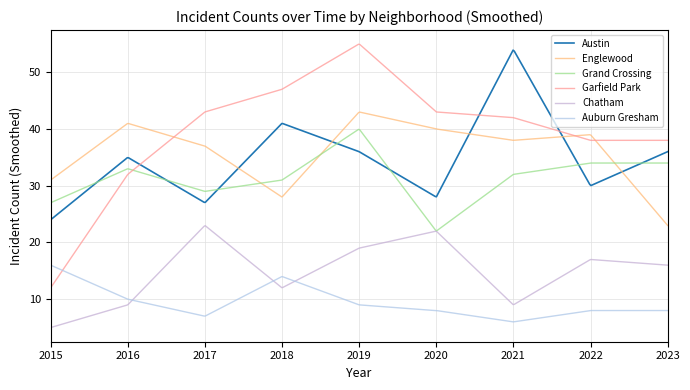

What is the maximum value for Auburn Gresham?

16.0